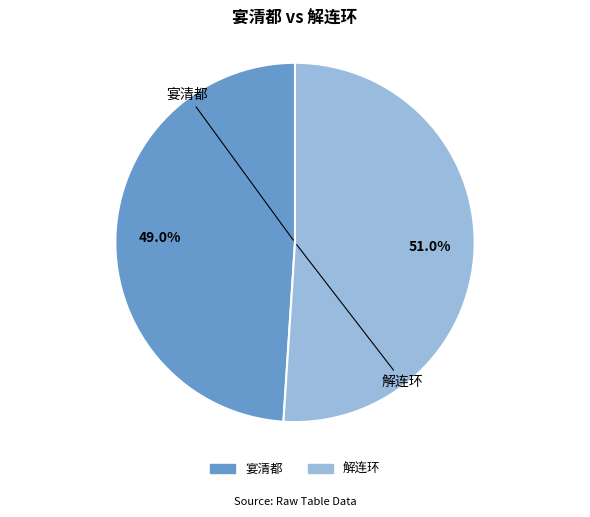

Which has a higher value, 解连环 or 宴清都?

解连环